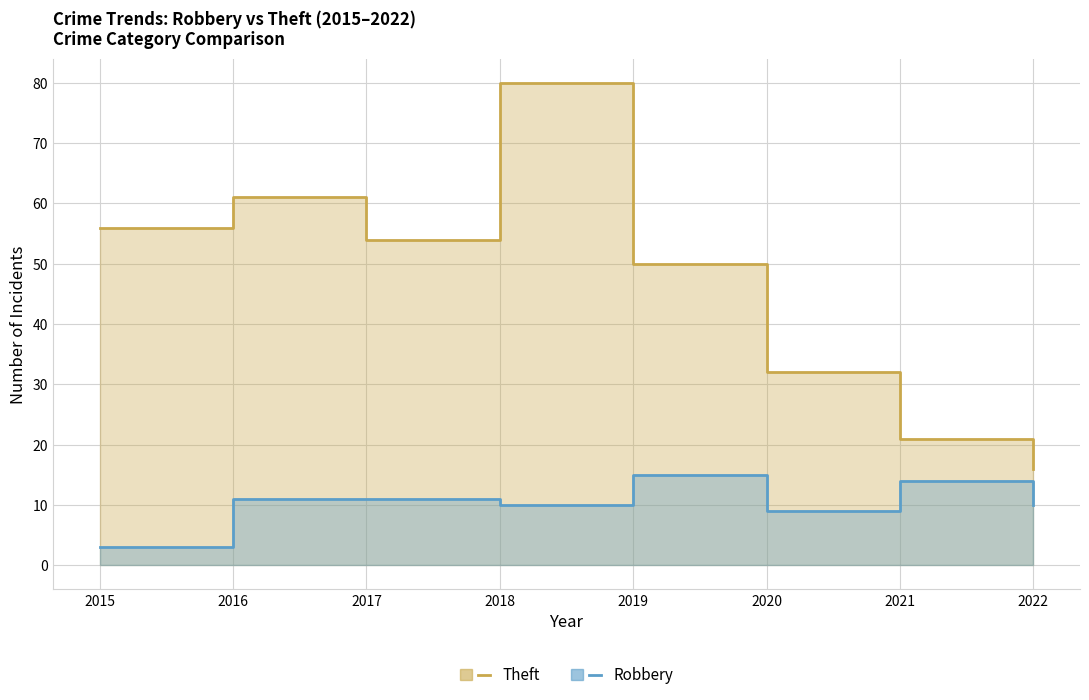

Reading left to right, extract all data points from this chart.

Theft: 2015=56	2016=61	2017=54	2018=80	2019=50	2020=32	2021=21	2022=16
Robbery: 2015=3	2016=11	2017=11	2018=10	2019=15	2020=9	2021=14	2022=10